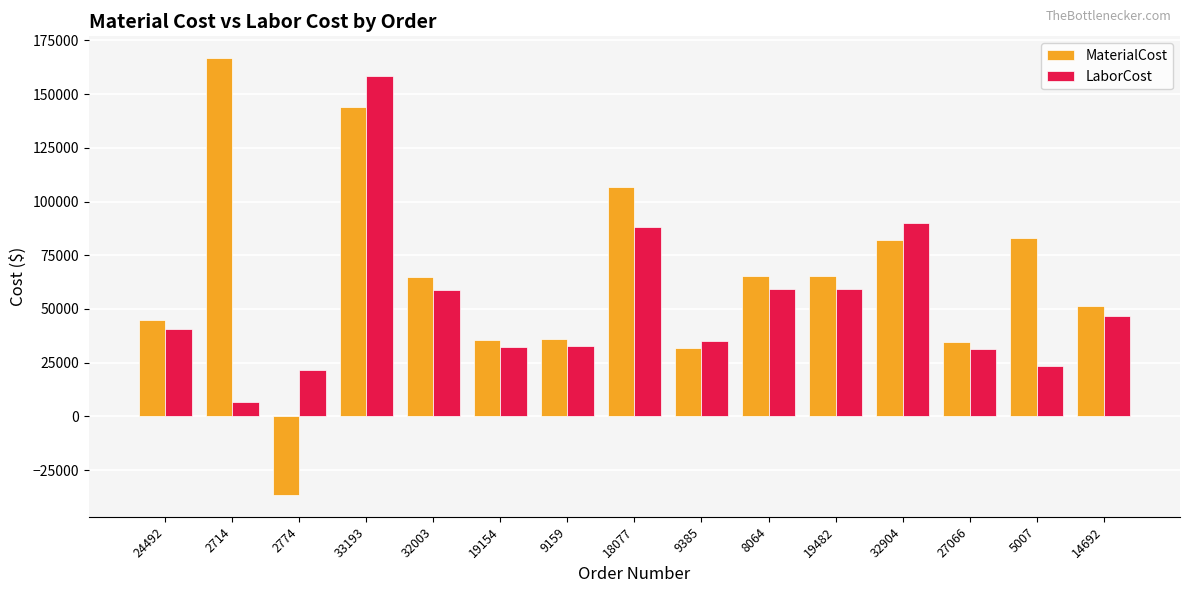

What is the smallest value displayed?

-36607.3